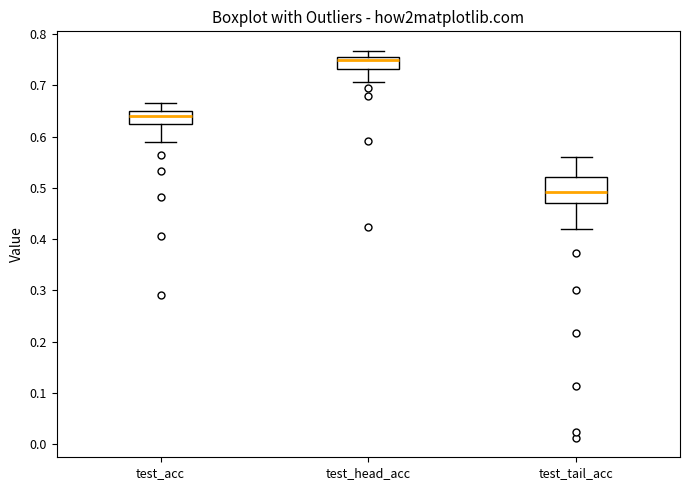

Which box is the tallest, from its lower edge to its upper edge?

test_tail_acc